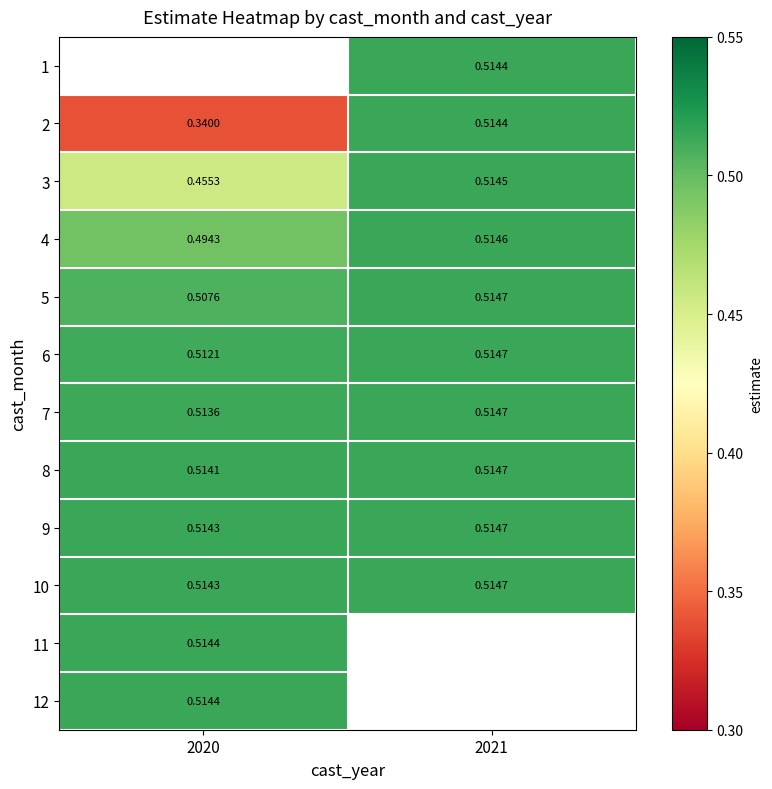

Is the value of 12 at 2020 greater than the value of 3 at 2021?

No